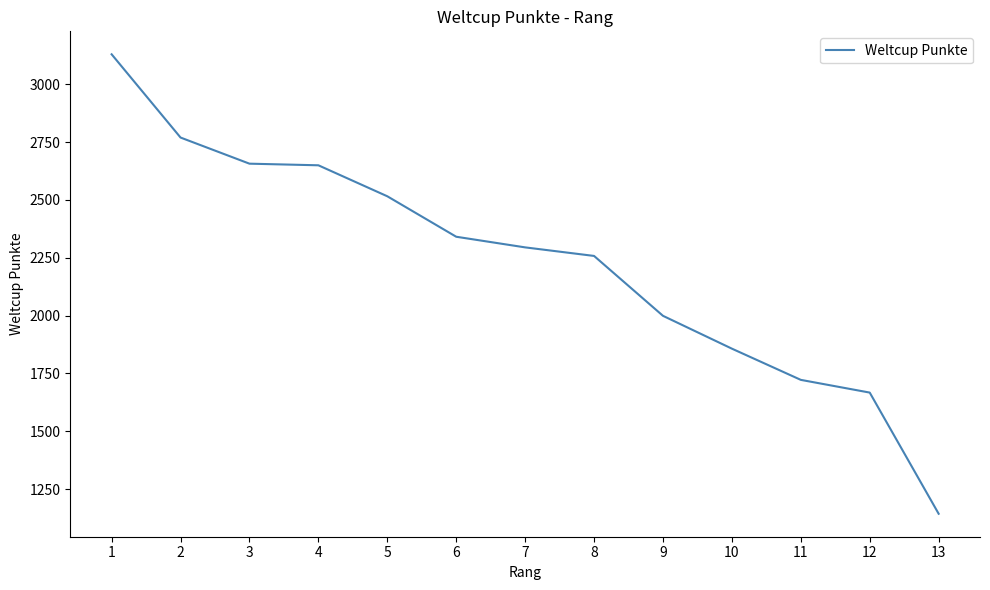

What is the difference between the maximum and second lowest values?

1463